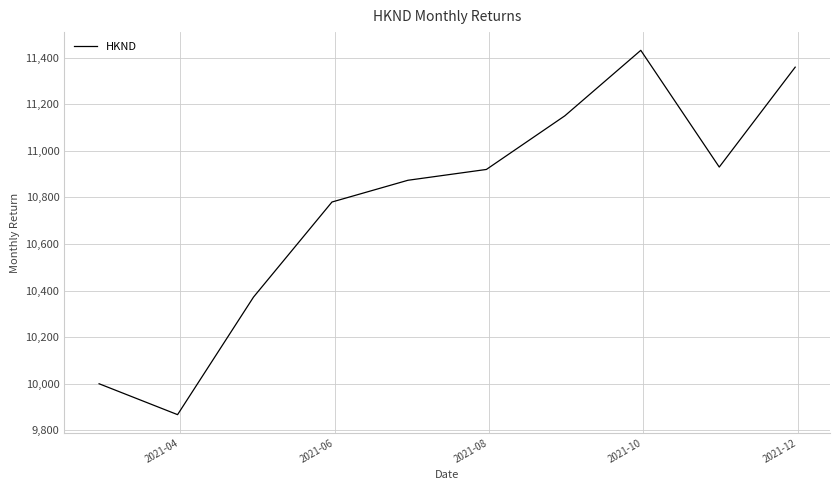

What is the maximum value shown in the chart?

11431.1